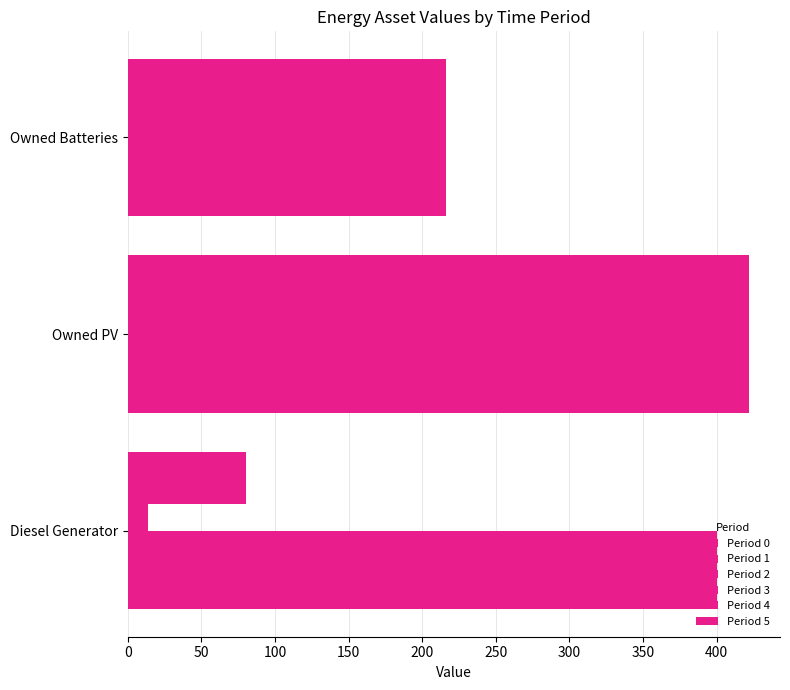

How many data points does each series have?

3